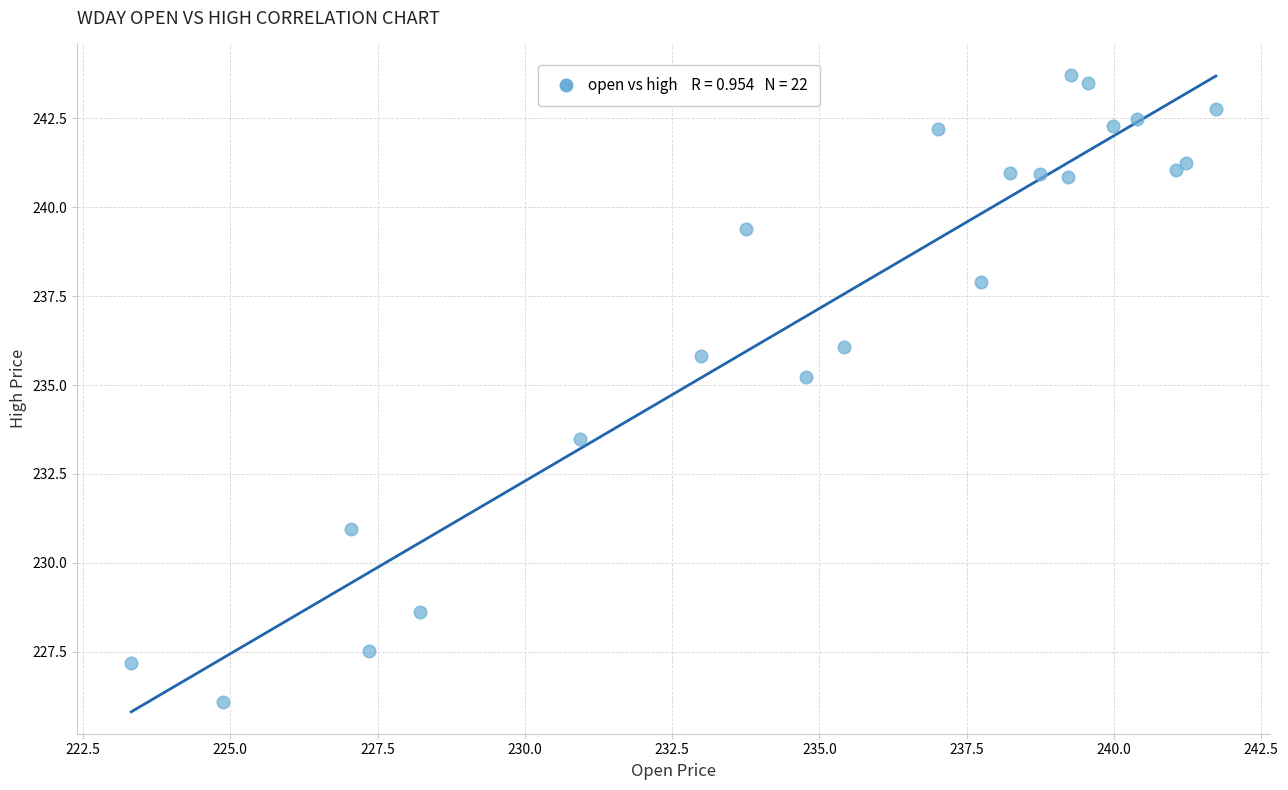

What Y value in the scatter plot is closest to 234?

233.5